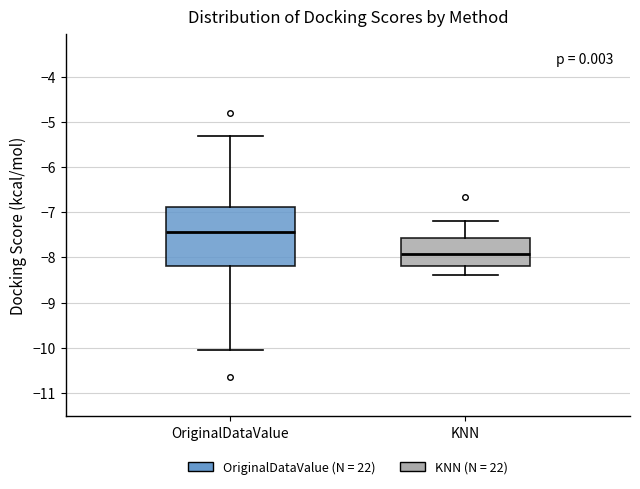

Reading left to right, read every box against the y-axis: the position of its median line, the range the box covers, and the ends of its whiskers. The values are not printed on the chart, so give them approximately, as read against the axis.

OriginalDataValue: median -7.4, box -8.2 to -6.9, whiskers -10.0 to -5.3
KNN: median -7.9, box -8.2 to -7.6, whiskers -8.4 to -7.2